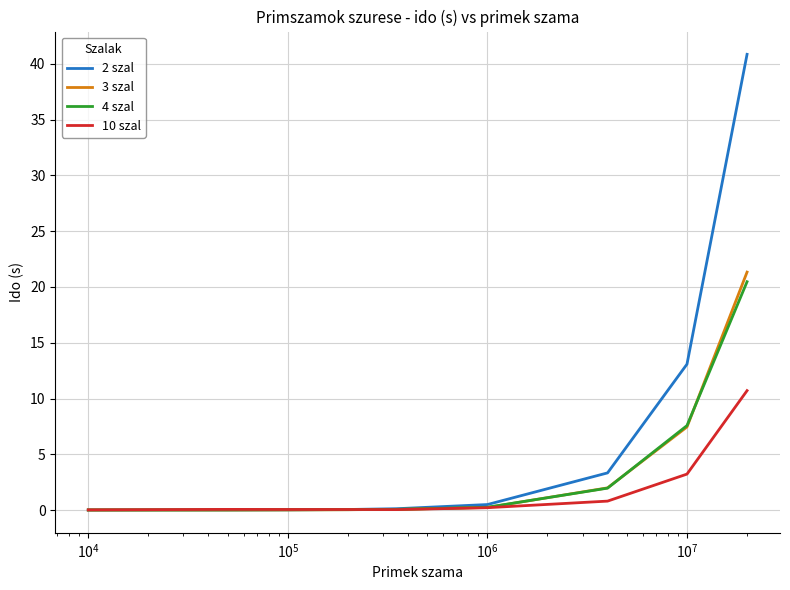

What is the maximum value shown in the chart?

40.9